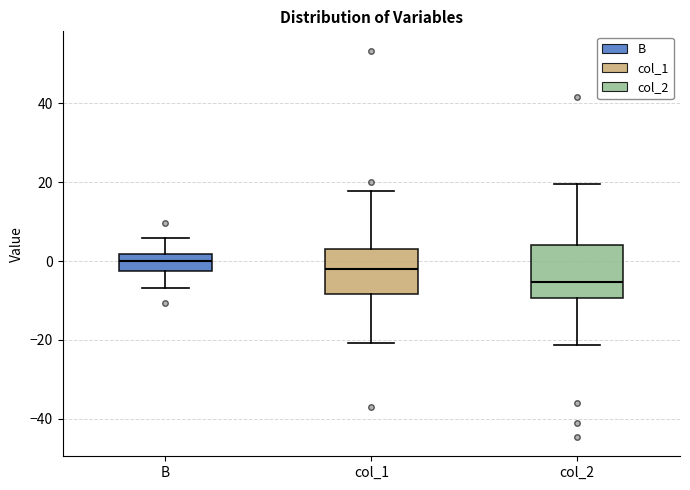

Where does the upper whisker of the box for col_2 end on the y-axis? The values are not printed on the chart, so give them approximately, as read against the axis.

20